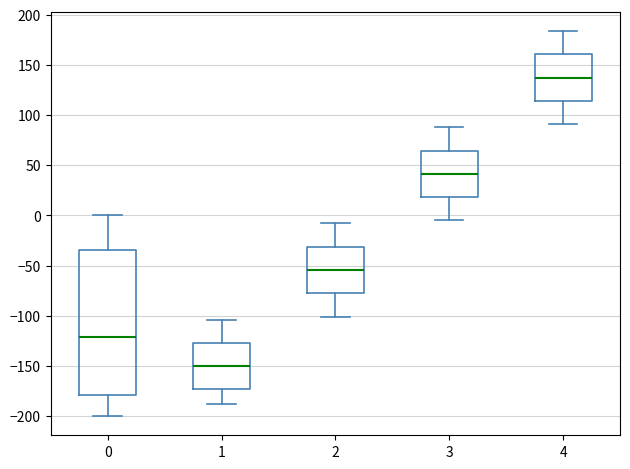

Where is the upper edge of the box at x = 2 on the y-axis? The values are not printed on the chart, so give them approximately, as read against the axis.

-30